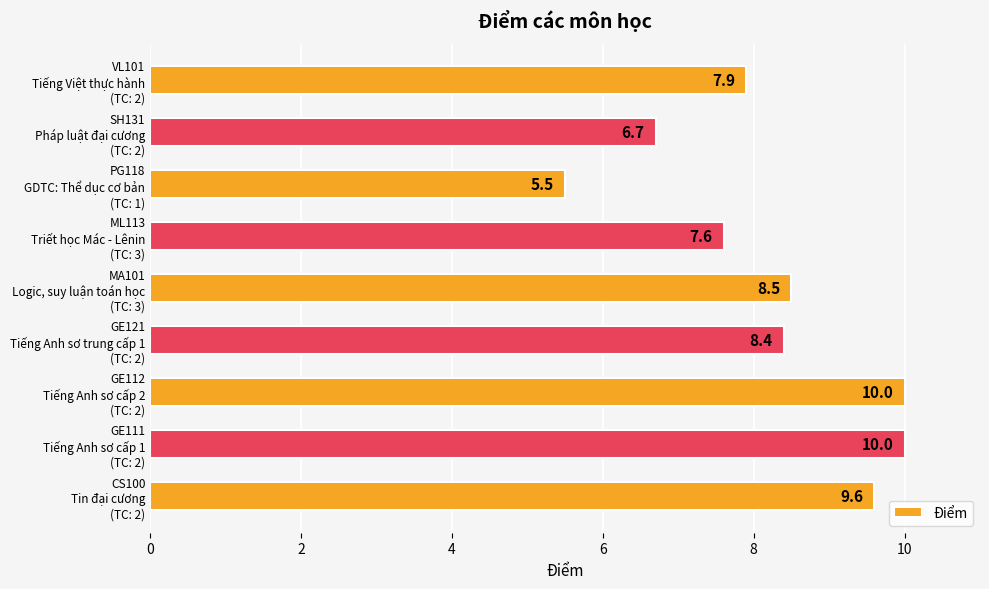

How many bars are there in total?

9